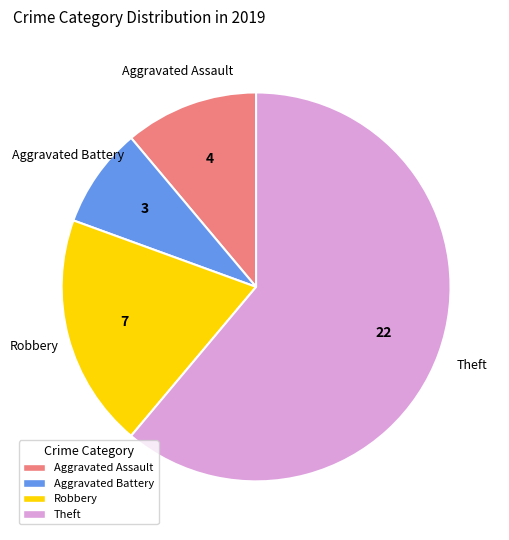

Is there a majority slice in this chart?

Yes